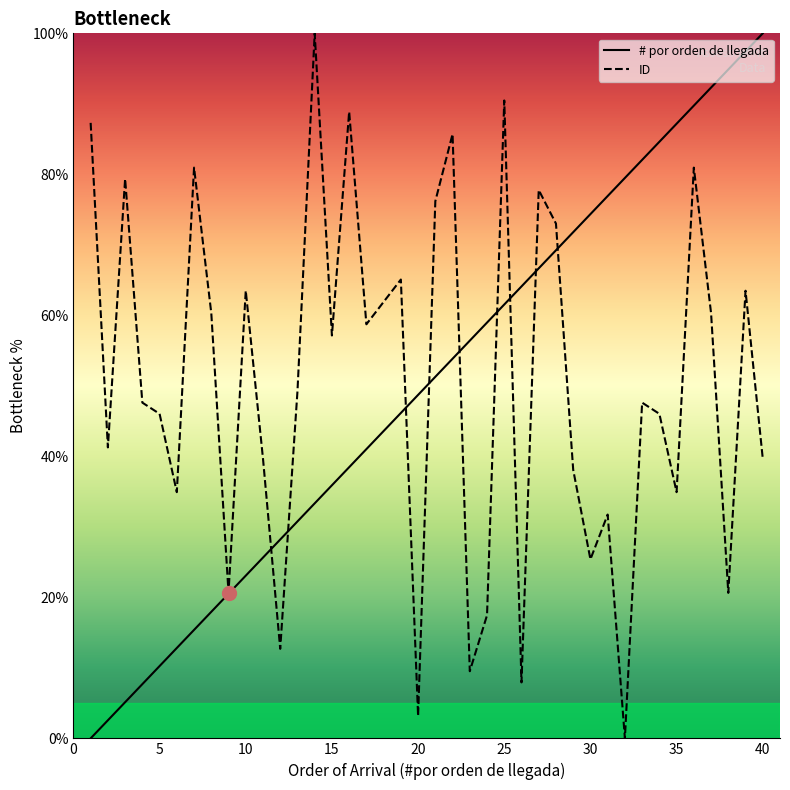

What is the sum of all # por orden de llegada values?

1956.4